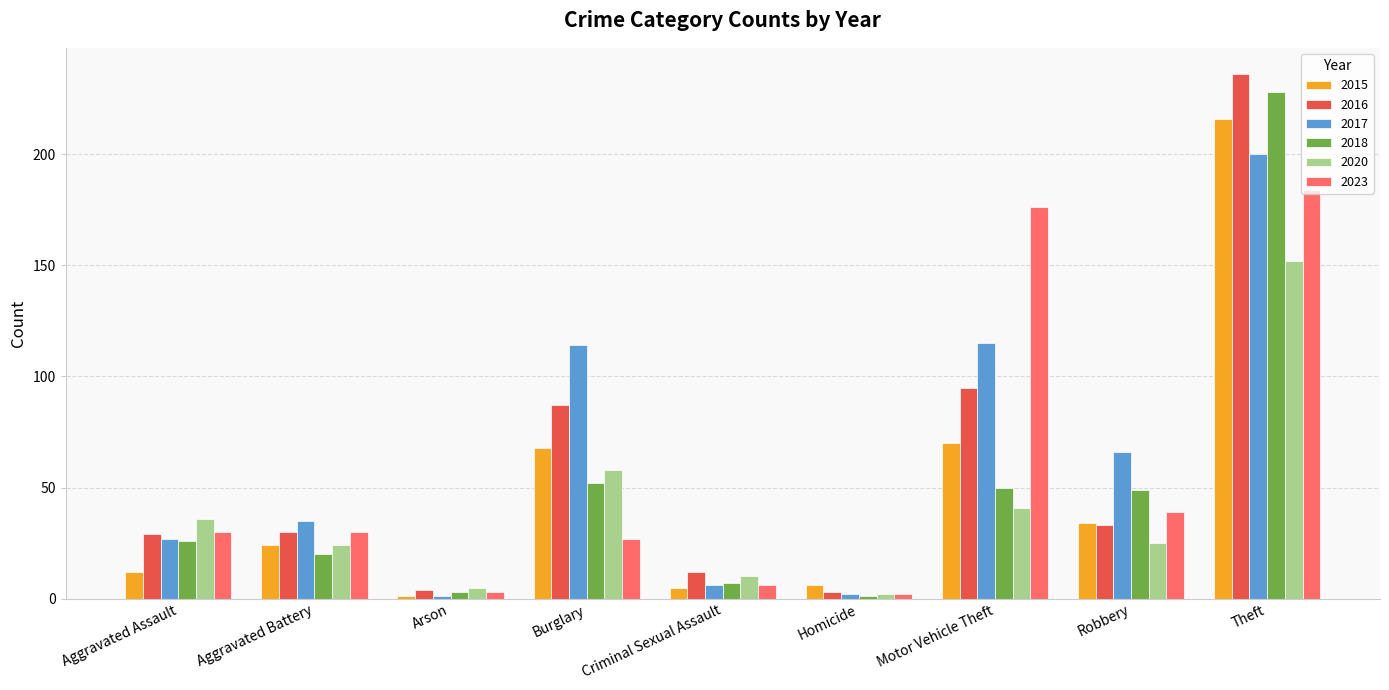

Reading right to left, transcribe all the data shown in this chart.

2015: Theft=216	Robbery=34	Motor Vehicle Theft=70	Homicide=6	Criminal Sexual Assault=5	Burglary=68	Arson=1	Aggravated Battery=24	Aggravated Assault=12
2016: Theft=236	Robbery=33	Motor Vehicle Theft=95	Homicide=3	Criminal Sexual Assault=12	Burglary=87	Arson=4	Aggravated Battery=30	Aggravated Assault=29
2017: Theft=200	Robbery=66	Motor Vehicle Theft=115	Homicide=2	Criminal Sexual Assault=6	Burglary=114	Arson=1	Aggravated Battery=35	Aggravated Assault=27
2018: Theft=228	Robbery=49	Motor Vehicle Theft=50	Homicide=1	Criminal Sexual Assault=7	Burglary=52	Arson=3	Aggravated Battery=20	Aggravated Assault=26
2020: Theft=152	Robbery=25	Motor Vehicle Theft=41	Homicide=2	Criminal Sexual Assault=10	Burglary=58	Arson=5	Aggravated Battery=24	Aggravated Assault=36
2023: Theft=184	Robbery=39	Motor Vehicle Theft=176	Homicide=2	Criminal Sexual Assault=6	Burglary=27	Arson=3	Aggravated Battery=30	Aggravated Assault=30